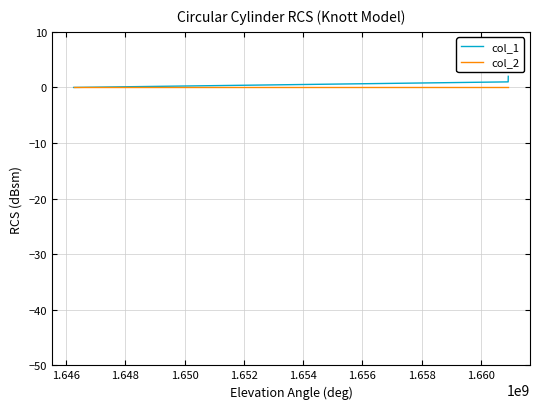

Reading right to left, extract all data points from this chart.

col_1: 2	1	0
col_2: 0	0	0